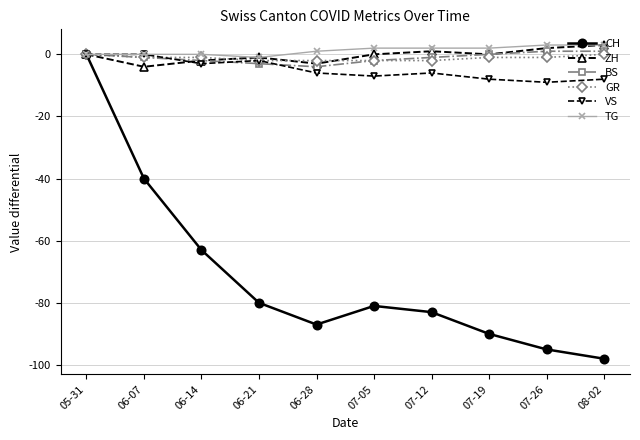

At which category is the sum across all series the highest?

05-31